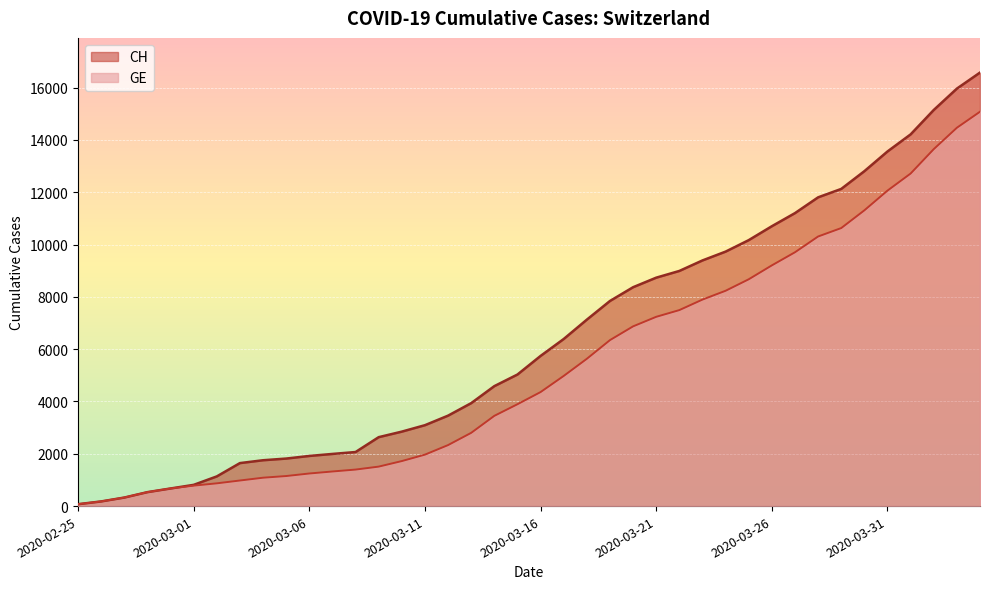

The value of CH at 2020-03-03 is 783. True or false?

False